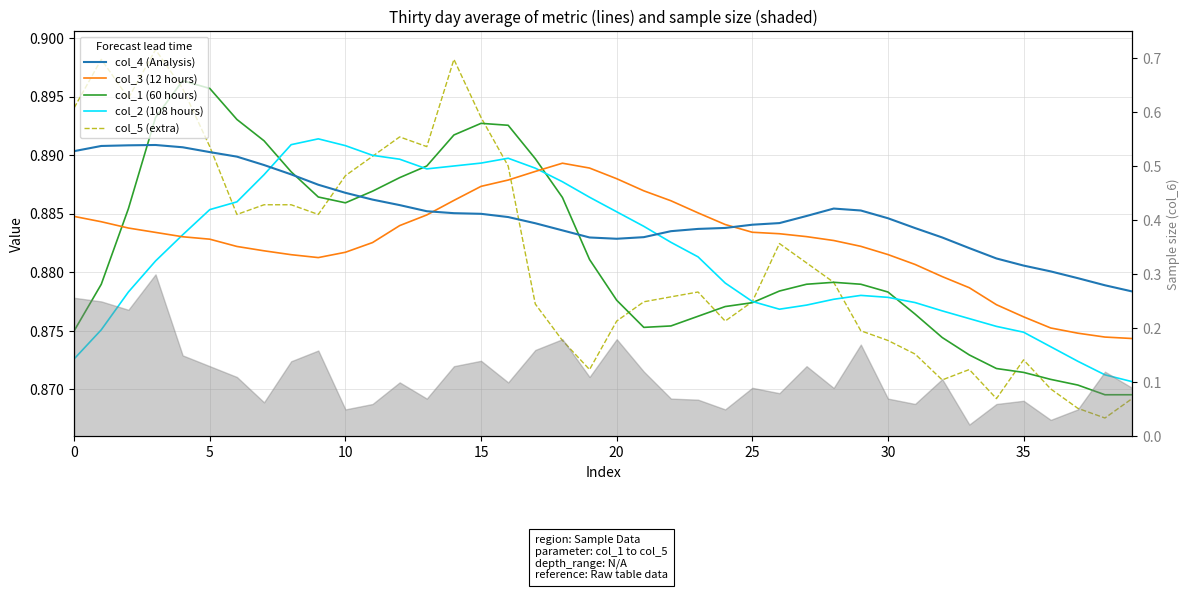

Which label corresponds to the smallest value in the chart?

38